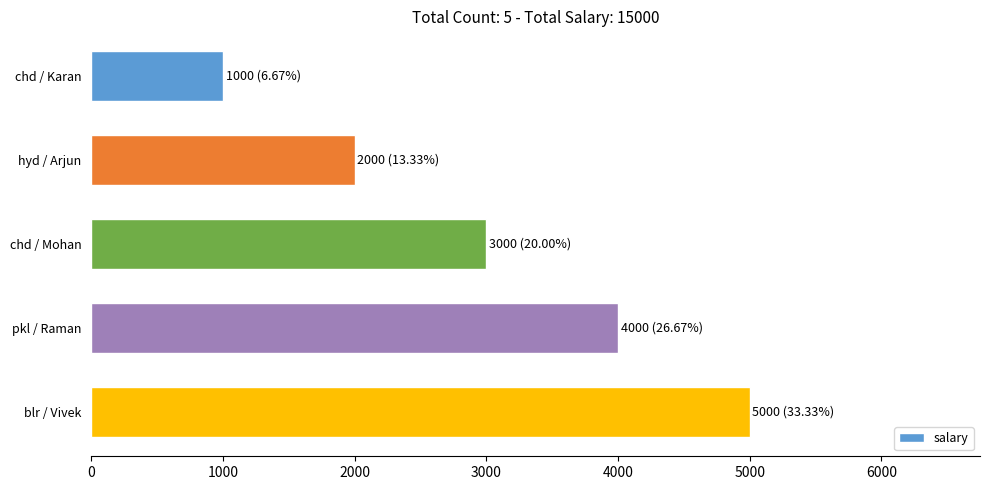

Reading top to bottom, transcribe all the data shown in this chart.

1000	2000	3000	4000	5000